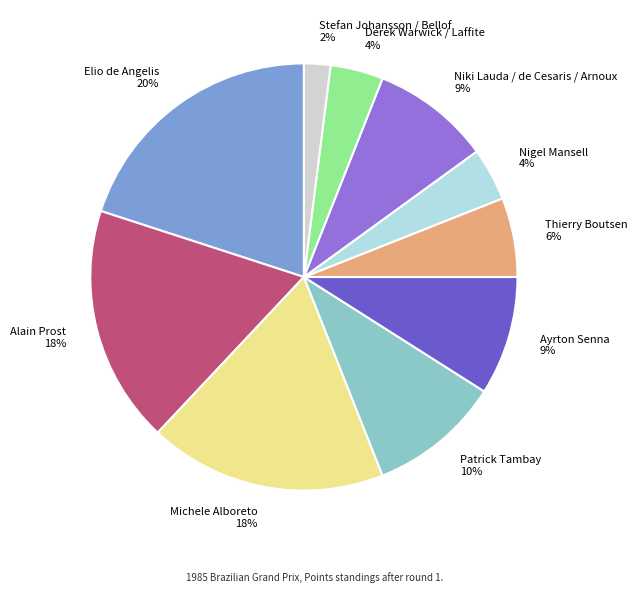

To the nearest percent, what is the average slice percentage?

10%